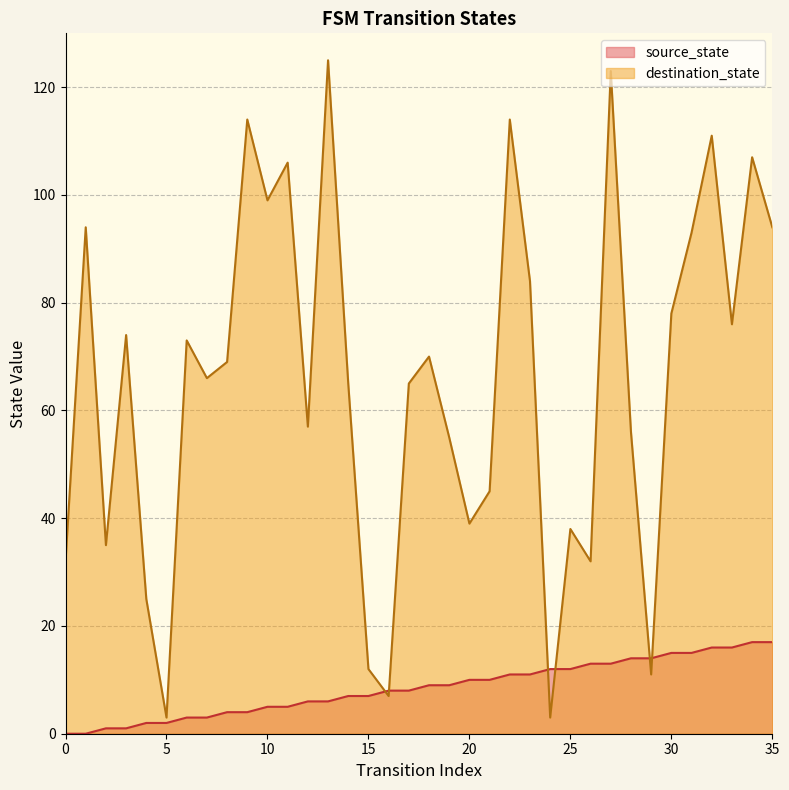

List the series in order of their peak value, highest first.

destination_state, source_state